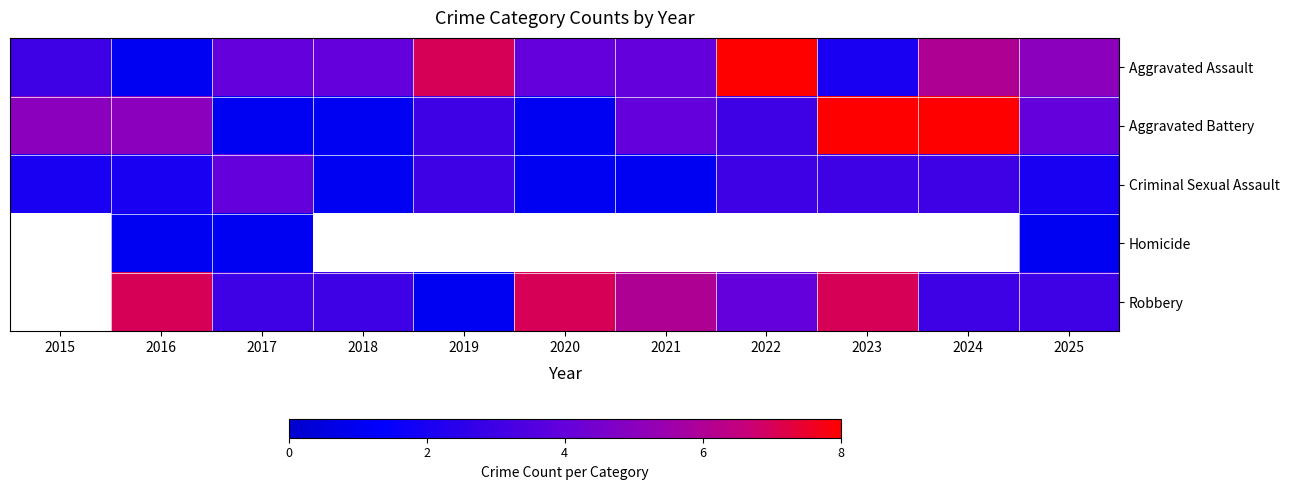

True or false: Aggravated Assault has a value of 2.8 at 2024.

False